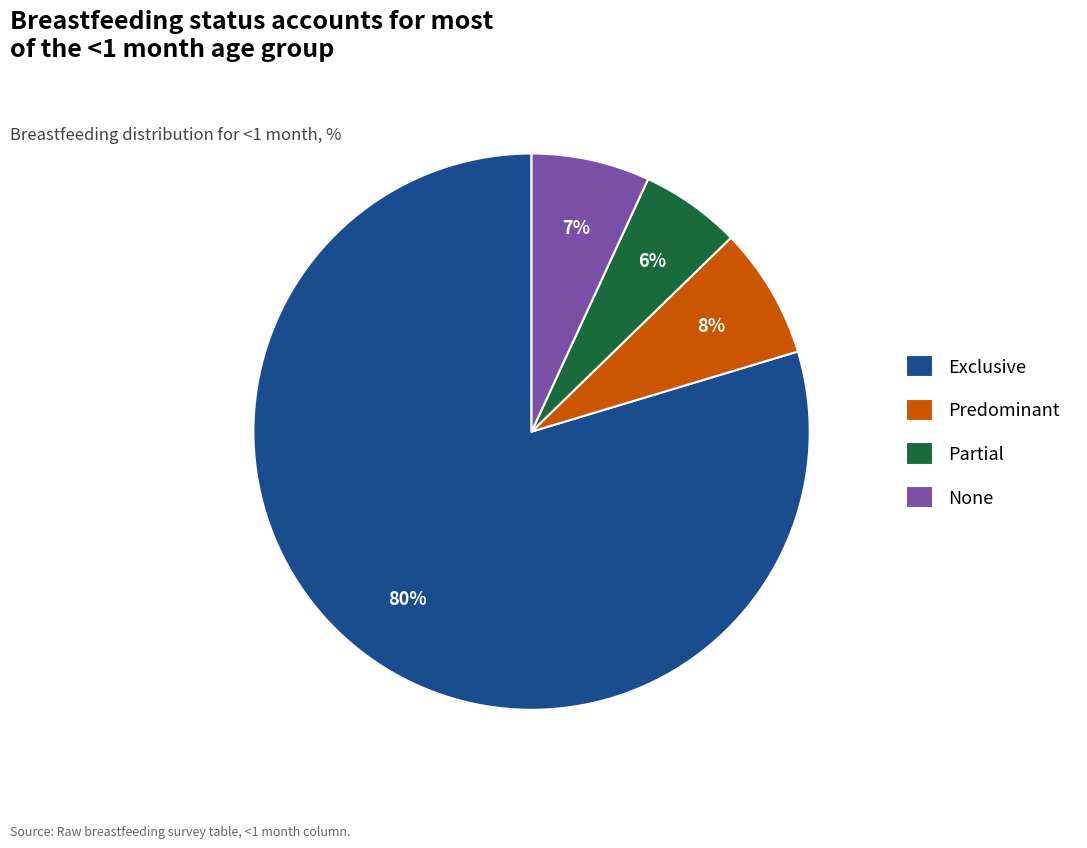

Is the sum of Partial and None greater than half?

No